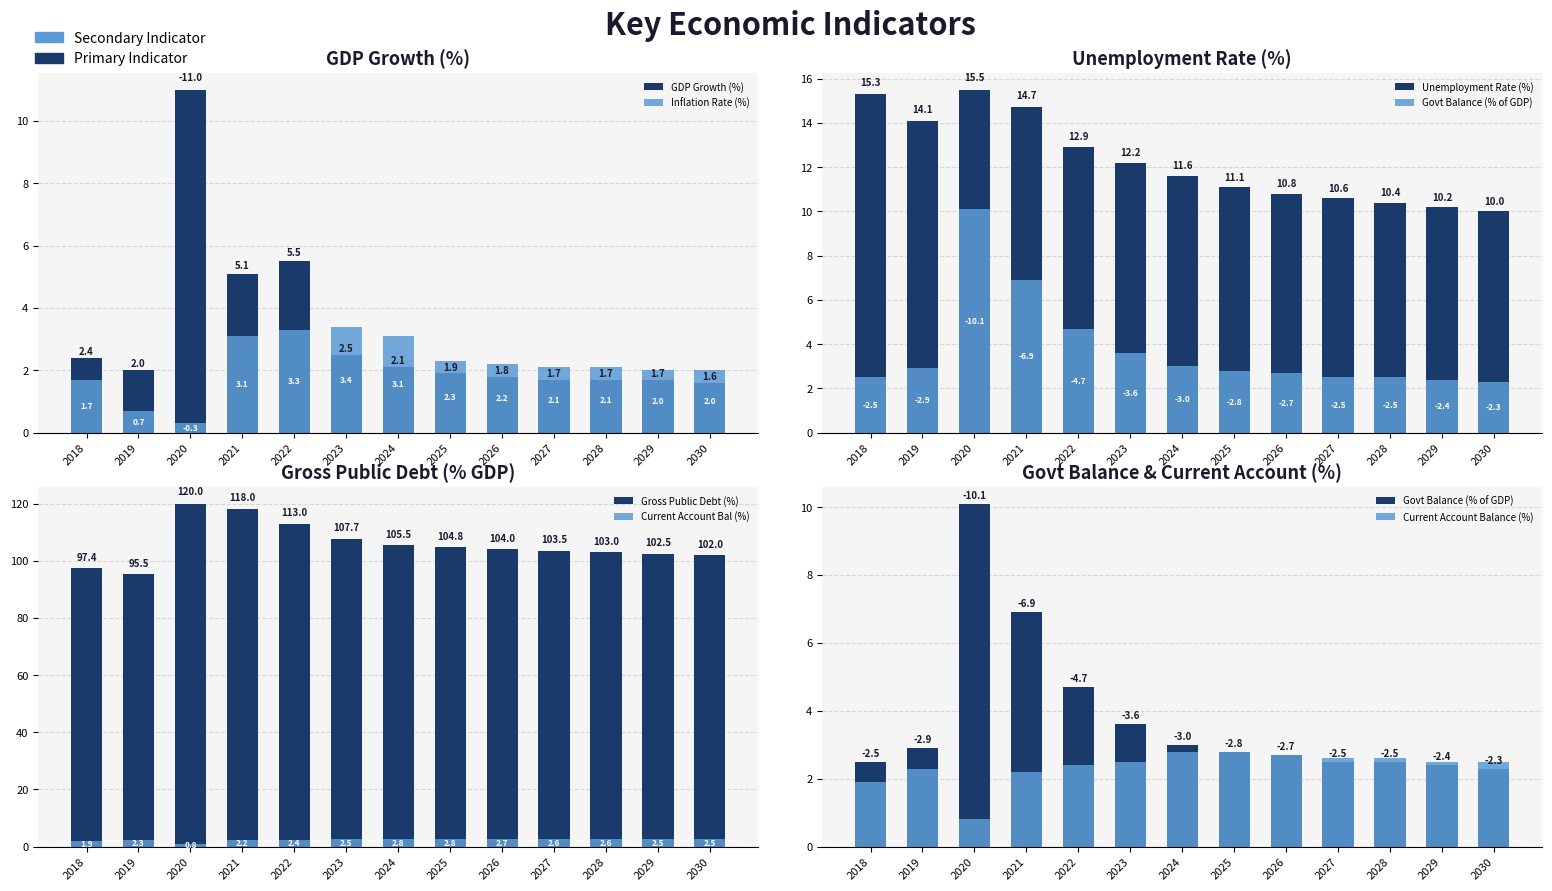

Is it true that the value at 2019 is 1.0?

False